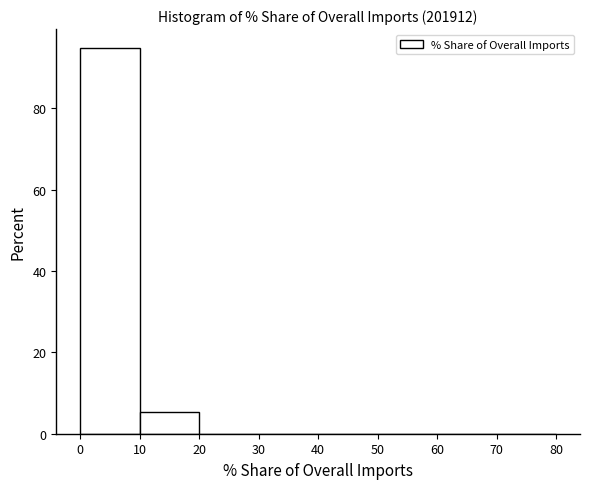

How tall is the bar that spans 0 to 10 on the x-axis? The values are not printed on the chart, so give them approximately, as read against the axis.

94